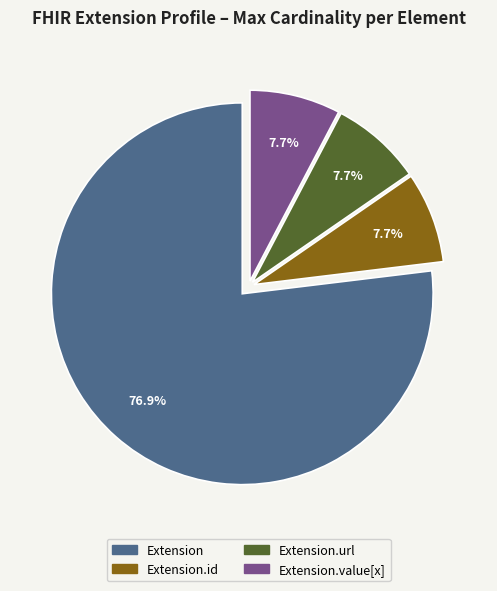

Is there any slice that represents more than half of the pie?

Yes